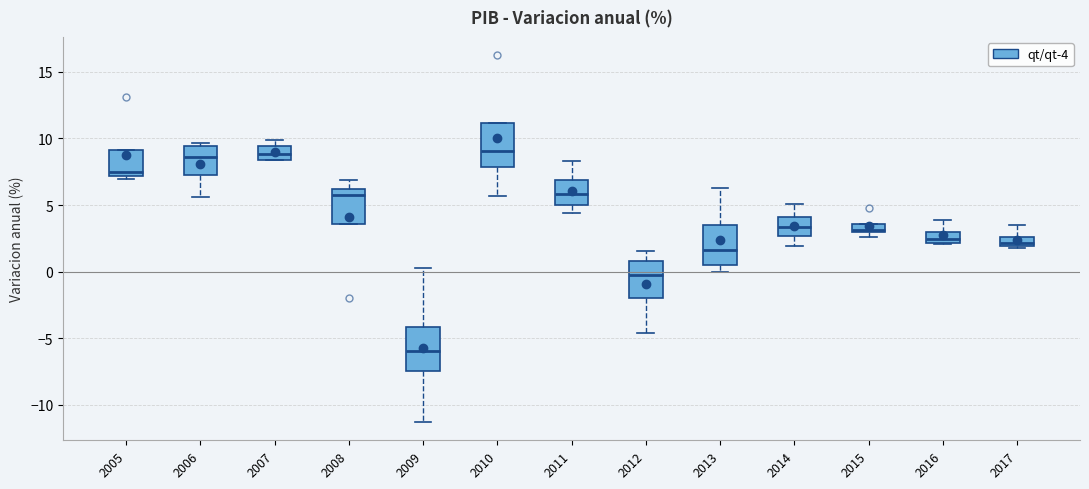

Which box's median line is the lowest?

2009